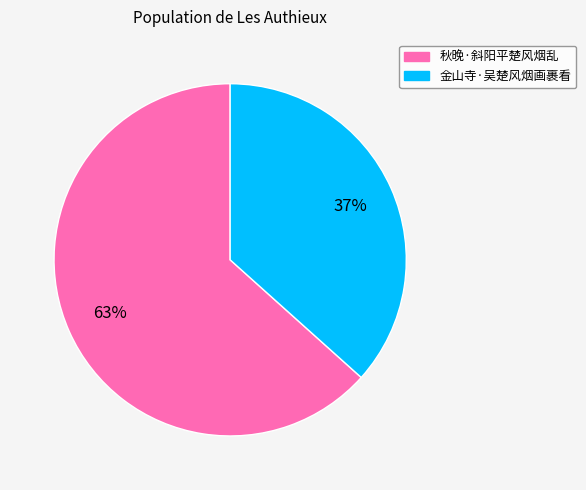

To the nearest percent, what is the combined percentage of 金山寺·吴楚风烟画裹看 and 秋晚·斜阳平楚风烟乱?

100%